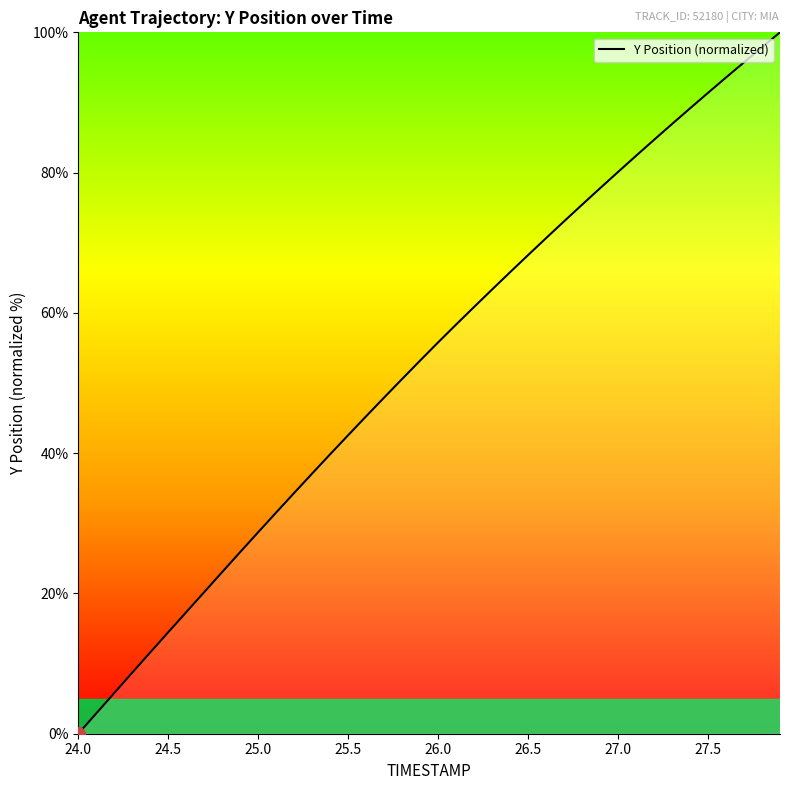

What is the greatest value displayed?

100.0